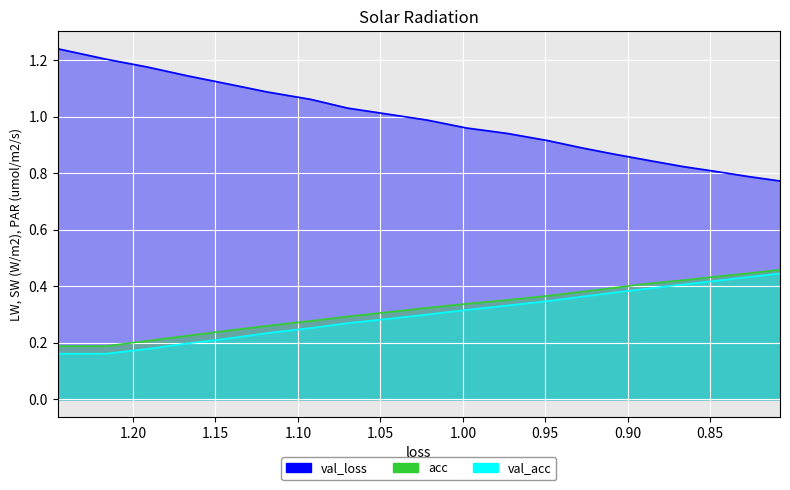

Reading right to left, what are all the values shown in this chart?

val_loss: 0.8	0.8	0.8	0.8	0.8	0.9	0.9	0.9	0.9	1.0	1.0	1.0	1.0	1.1	1.1	1.1	1.1	1.2	1.2	1.2
acc: 0.5	0.4	0.4	0.4	0.4	0.4	0.4	0.4	0.4	0.3	0.3	0.3	0.3	0.3	0.3	0.2	0.2	0.2	0.2	0.2
val_acc: 0.4	0.4	0.4	0.4	0.4	0.4	0.4	0.3	0.3	0.3	0.3	0.3	0.3	0.3	0.2	0.2	0.2	0.2	0.2	0.2